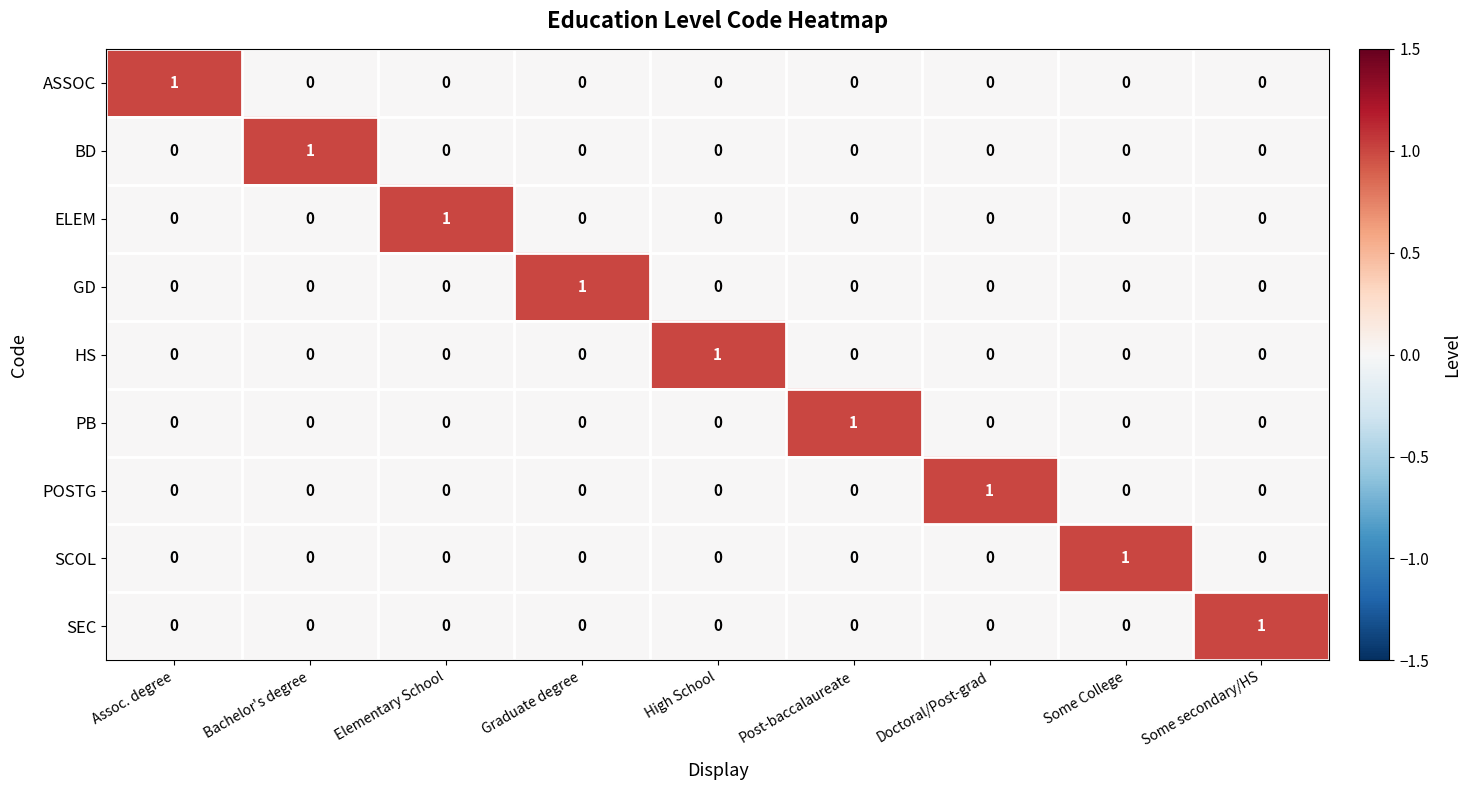

At which label does HS reach its peak?

High School